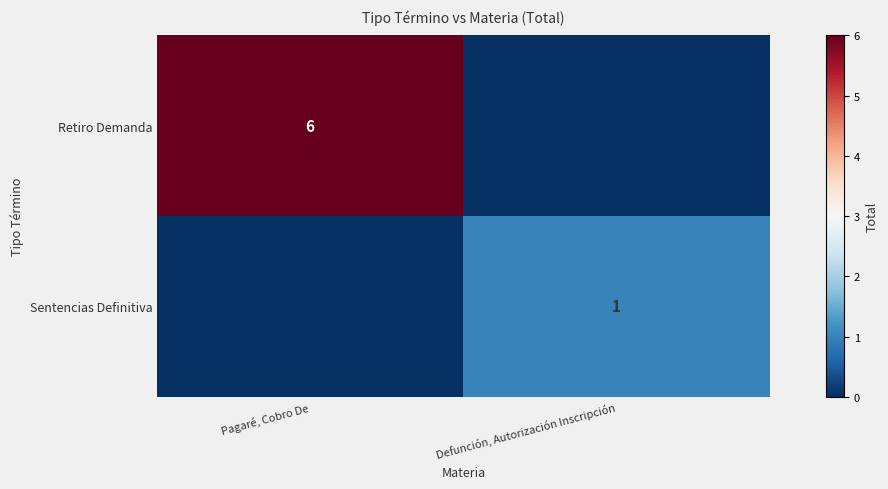

True or false: Sentencias Definitiva has a value of 2 at Defunción, Autorización Inscripción.

False